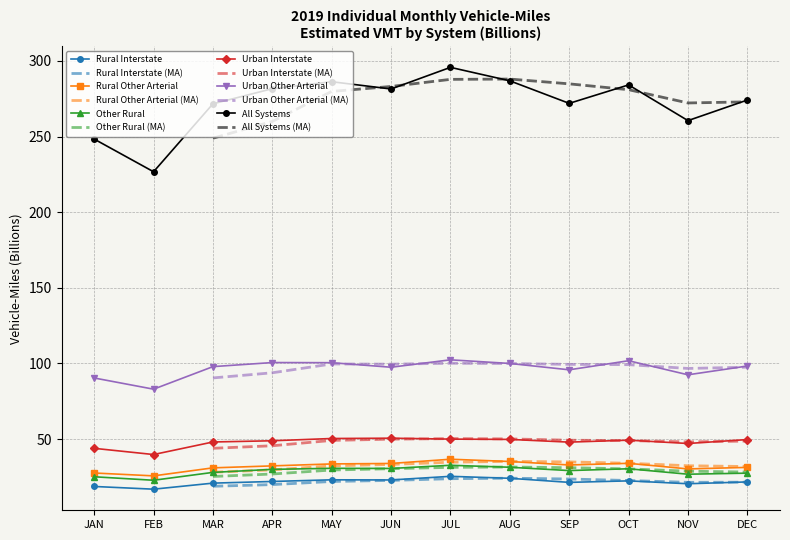

What is the spread (max minus min) of values at OCT?

261.7